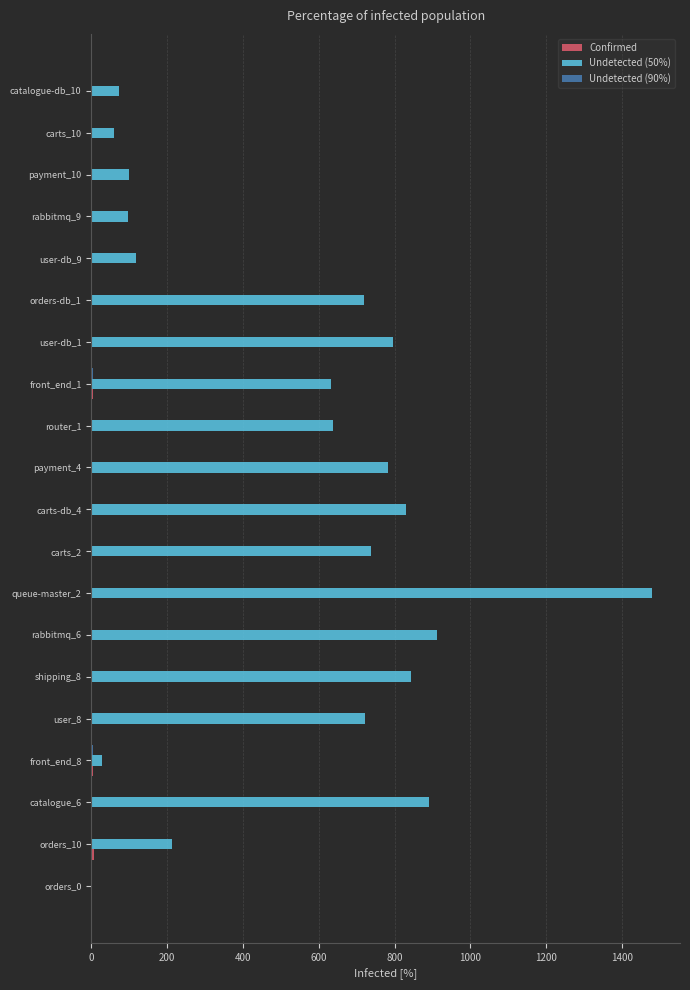

What is the greatest value displayed?

1479